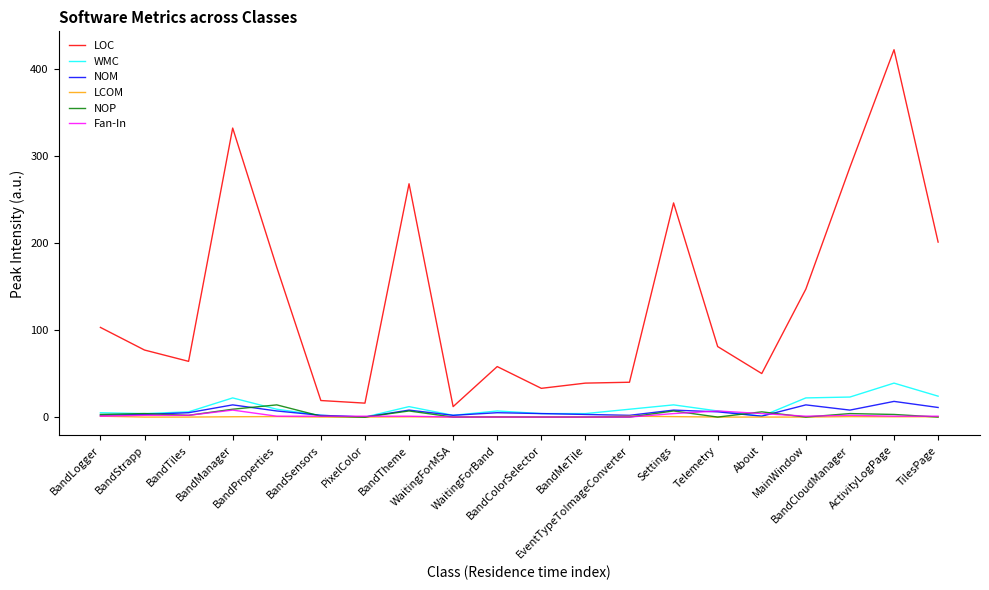

Which series has the largest total across all categories?

LOC